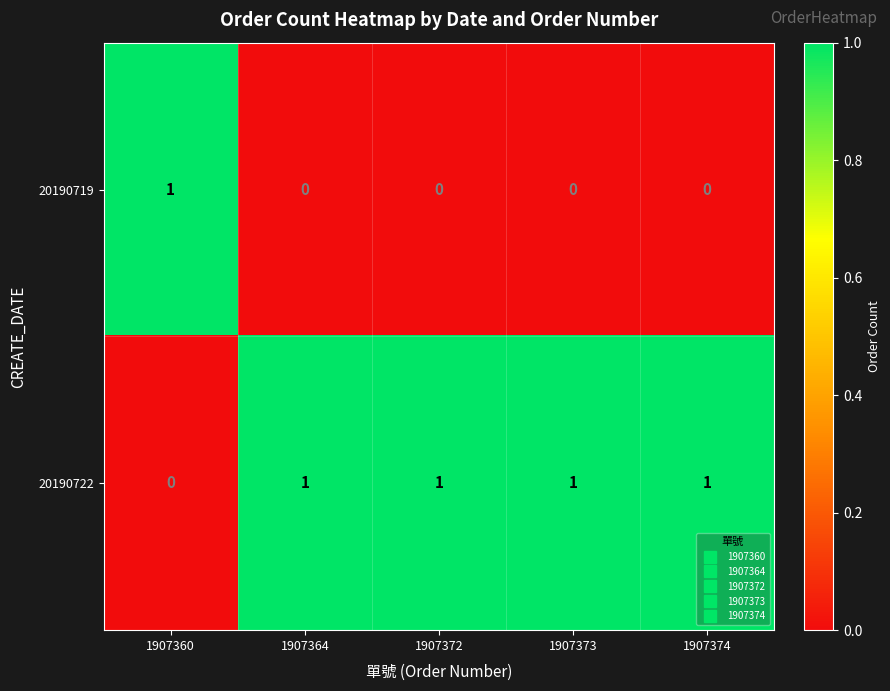

List the series in order of their overall mean, highest first.

20190722, 20190719